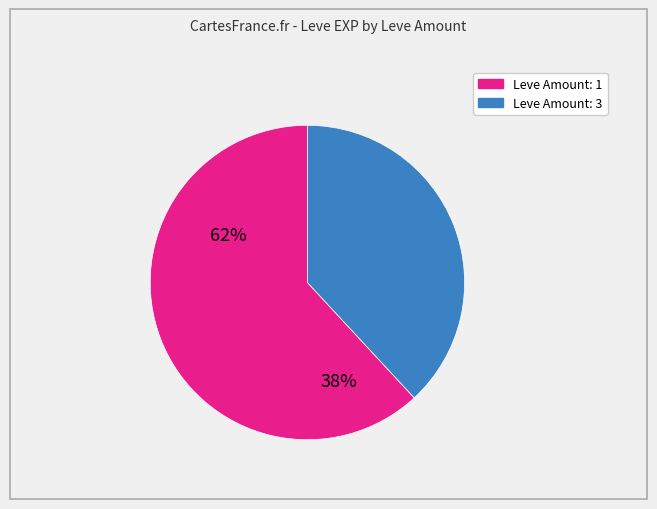

How many slices are in this pie chart?

2